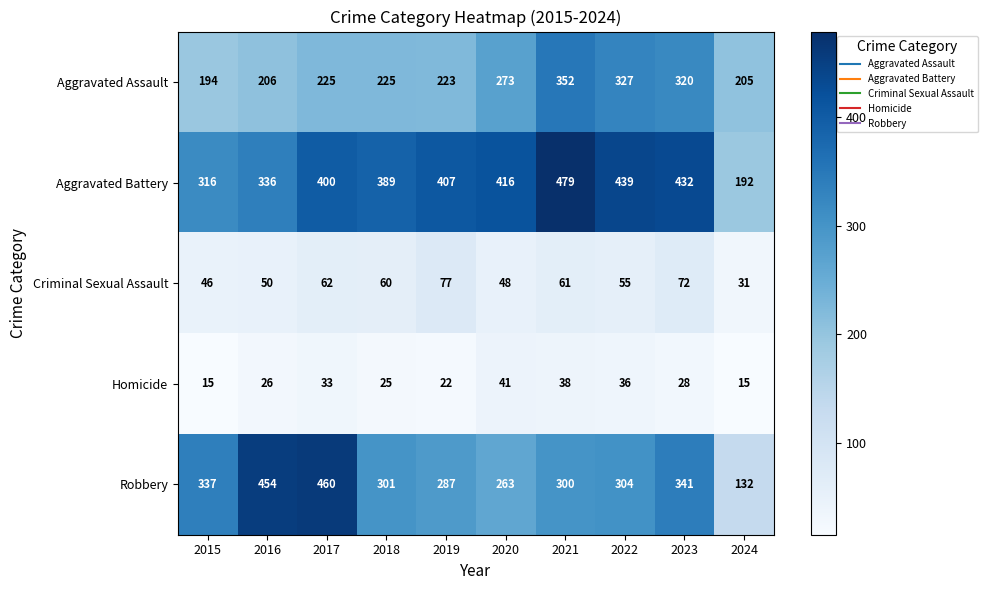

What is the average value of the Homicide series?

28